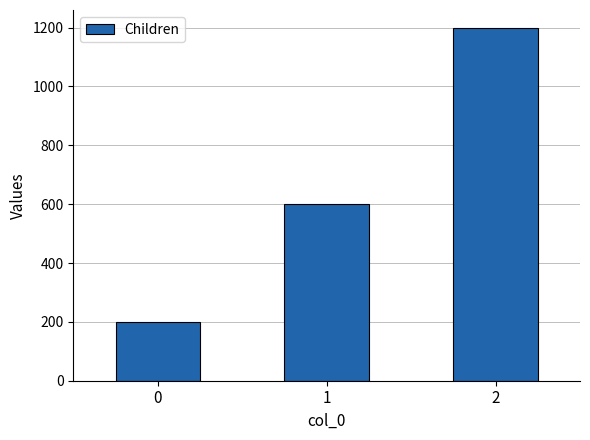

Reading left to right, list all the values displayed in this chart.

0=200	1=600	2=1200